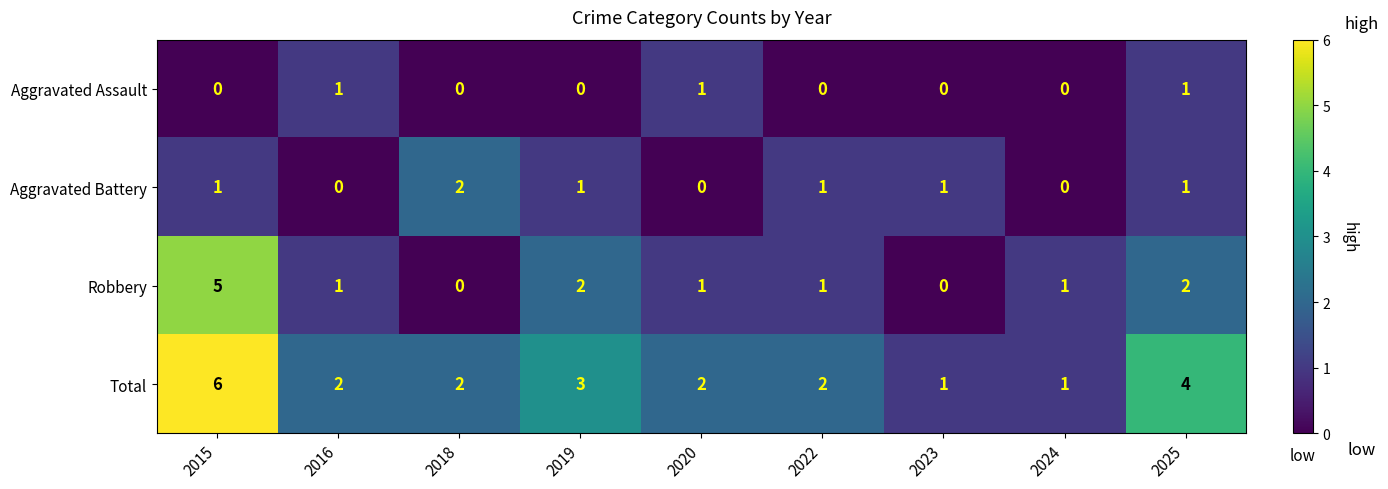

What is the greatest value displayed?

6